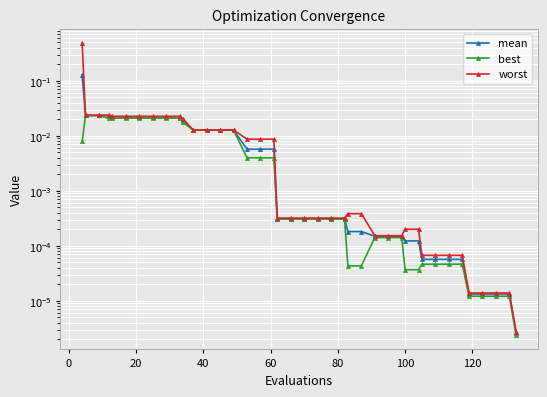

What is the sum of all best values?

0.3